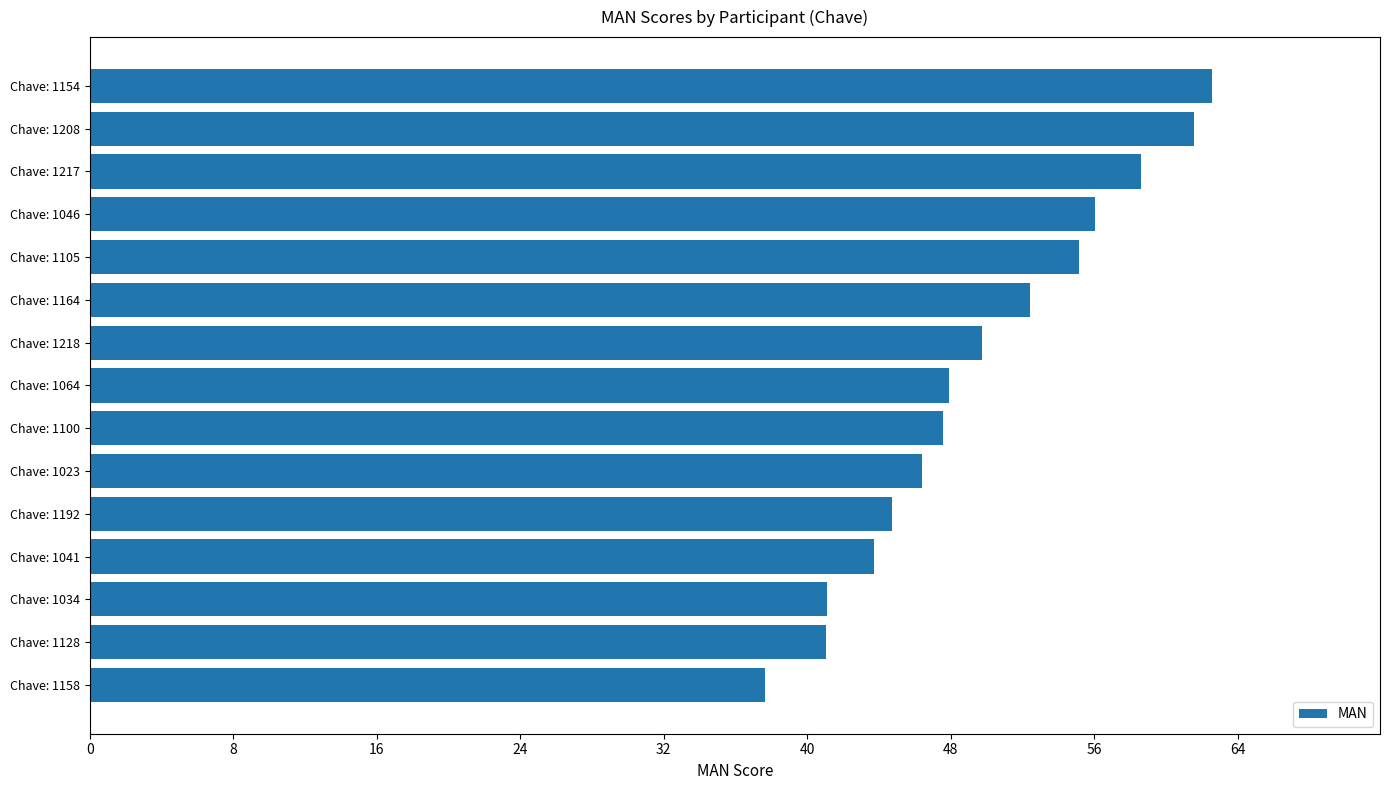

True or false: the data shows 43.7 at Chave: 1041.

True